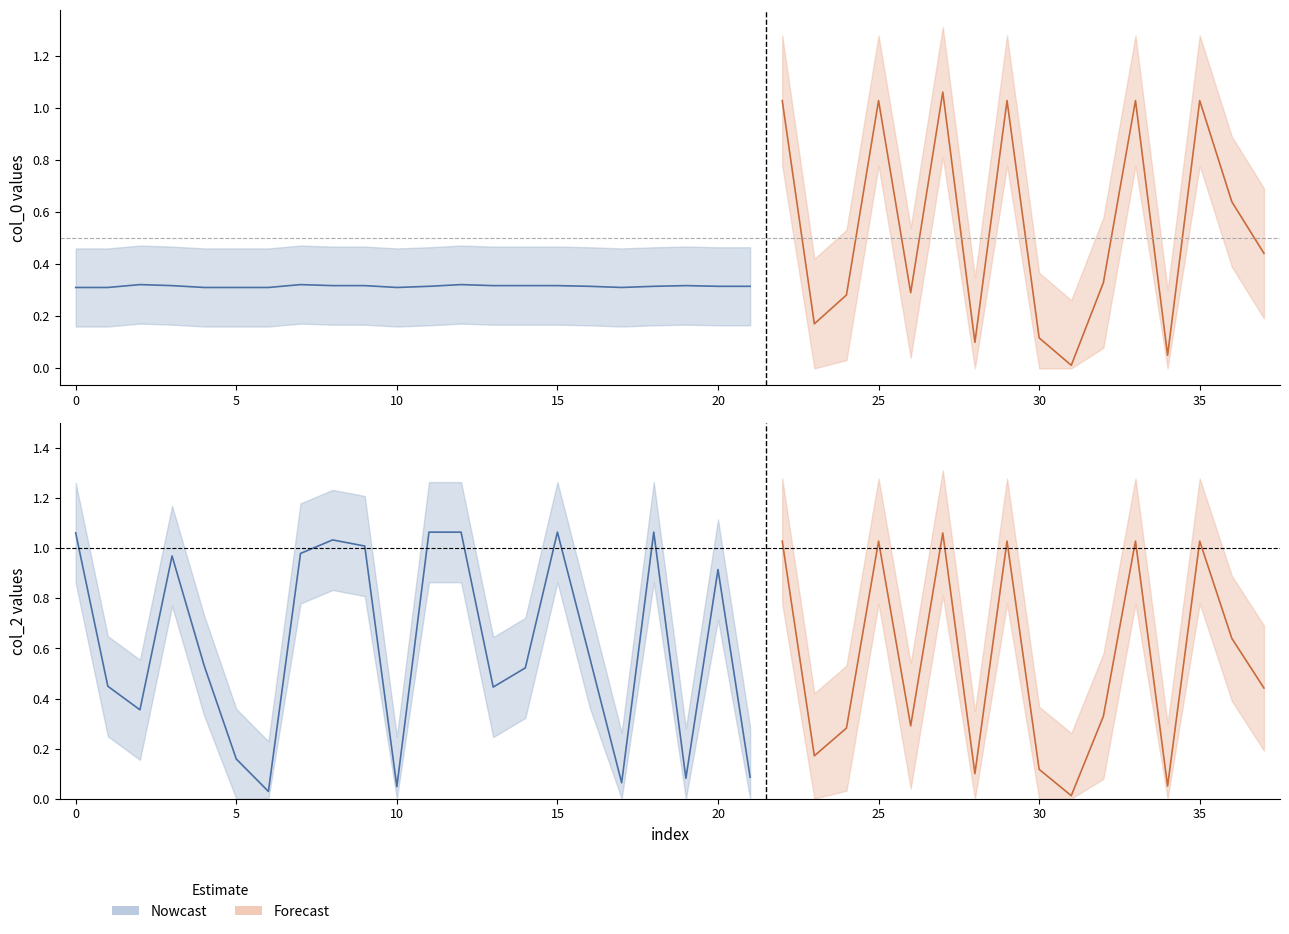

The value at 12 is 0.1. True or false?

False